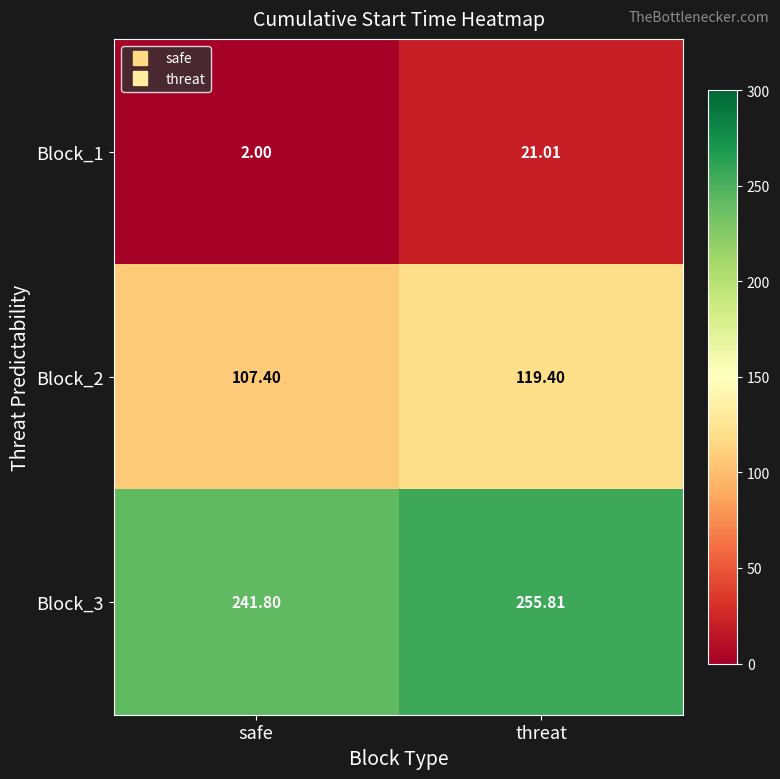

List the labels in order of Block_2 value, smallest first.

safe, threat